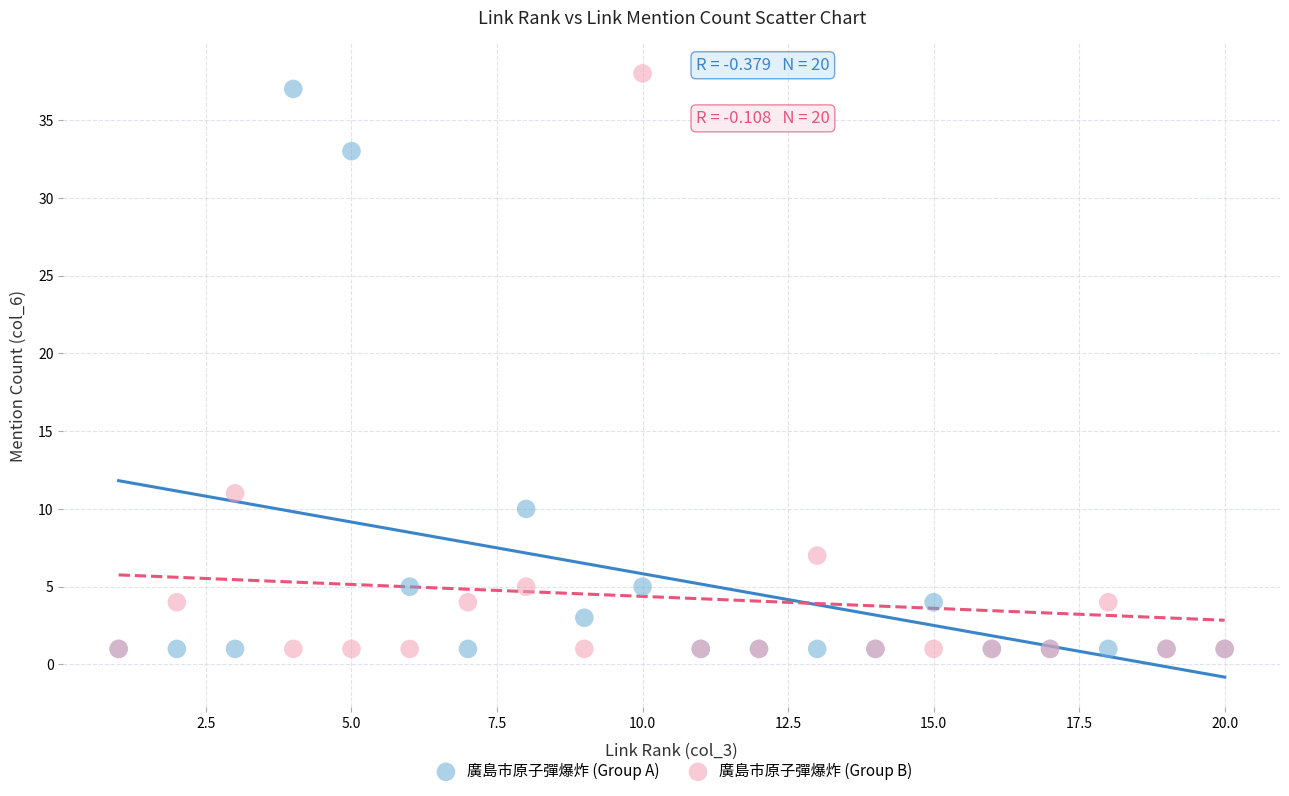

In the 廣島市原子彈爆炸 (Group B) series, what Y value is closest to 19?

11